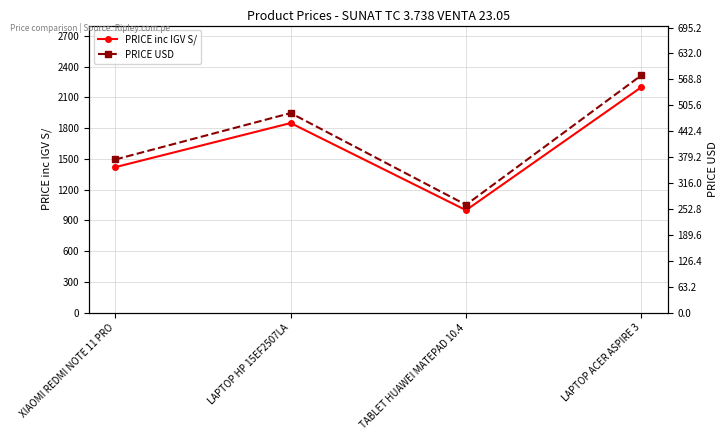

What is the minimum value shown in the chart?

262.9